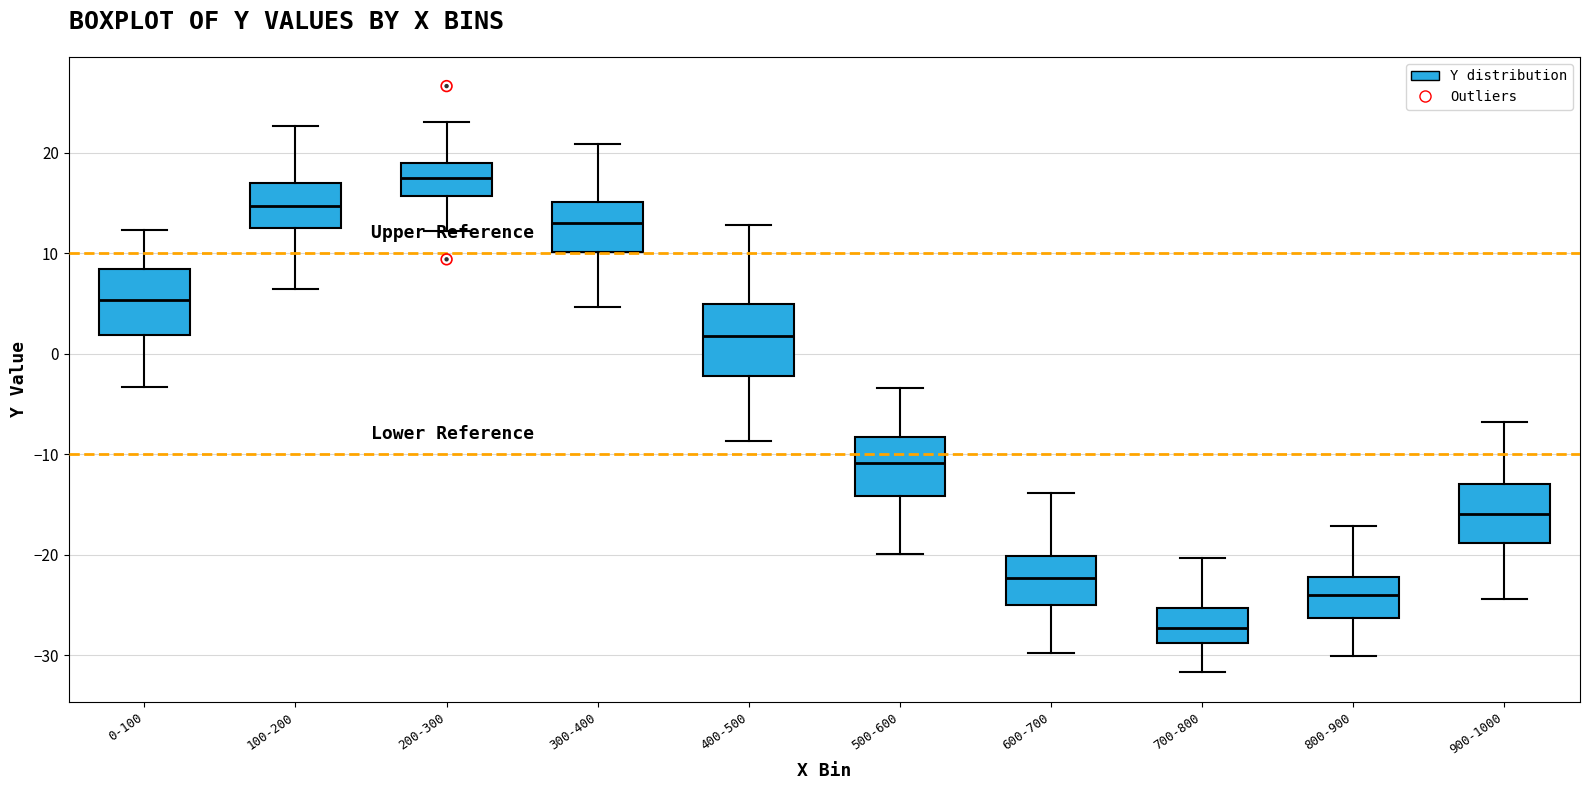

Reading left to right, transcribe this box plot: for each box, give where its median line is, the range the box spans, and where its two whiskers end, as read against the y-axis. The values are not printed on the chart, so give them approximately, as read against the axis.

0-100: median 5, box 2 to 8, whiskers -3 to 12
100-200: median 15, box 12 to 17, whiskers 6 to 23
200-300: median 17, box 16 to 19, whiskers 12 to 23
300-400: median 13, box 10 to 15, whiskers 5 to 21
400-500: median 2, box -2 to 5, whiskers -9 to 13
500-600: median -11, box -14 to -8, whiskers -20 to -3
600-700: median -22, box -25 to -20, whiskers -30 to -14
700-800: median -27, box -29 to -25, whiskers -32 to -20
800-900: median -24, box -26 to -22, whiskers -30 to -17
900-1000: median -16, box -19 to -13, whiskers -24 to -7